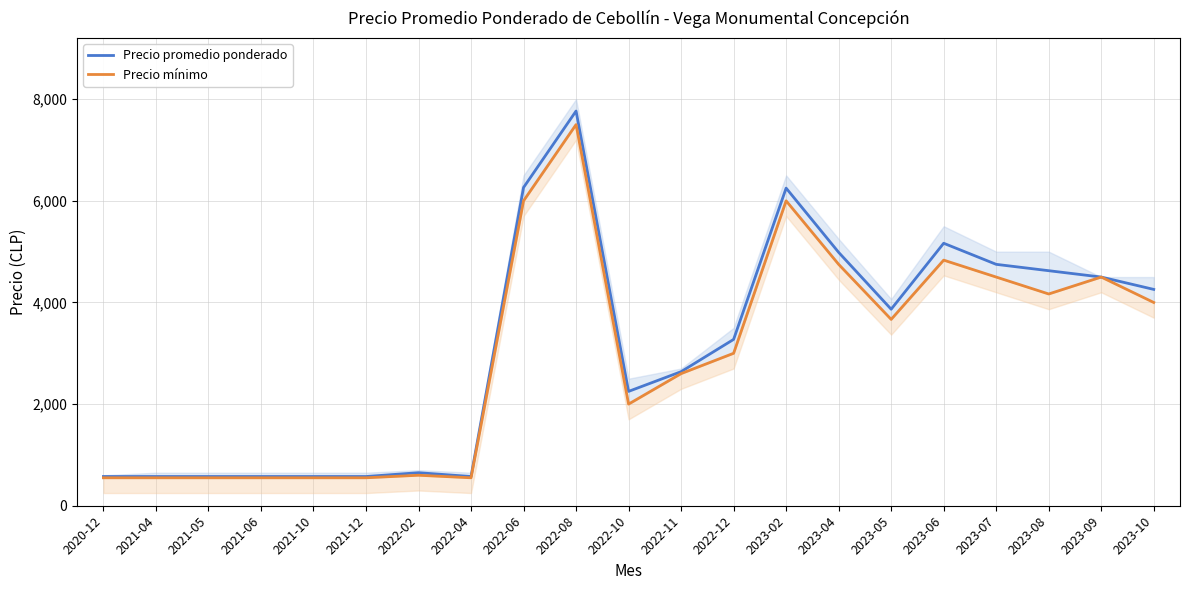

How many values in the Precio promedio ponderado series are below 3273?

10